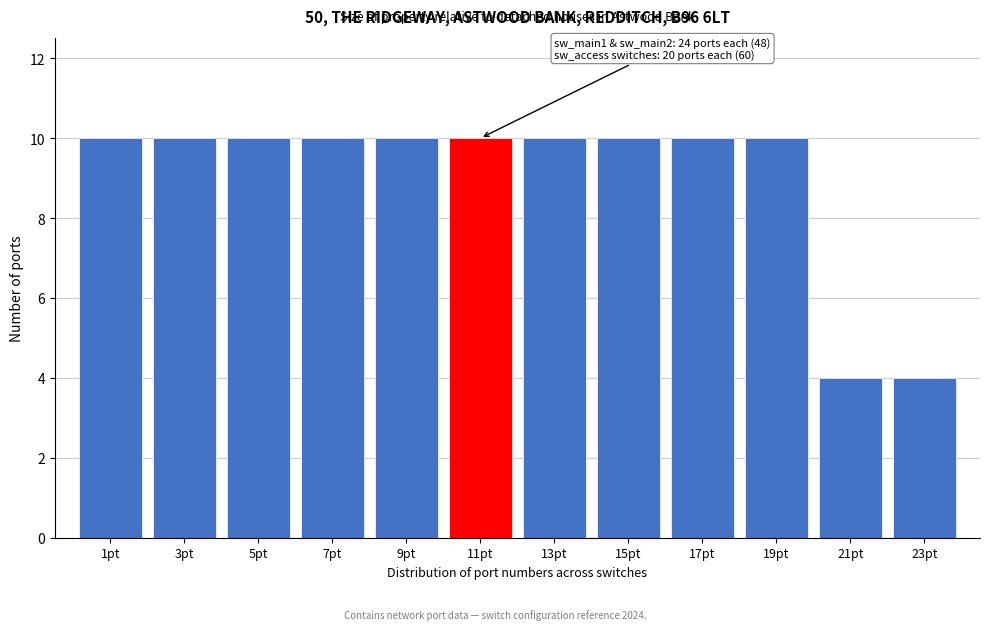

Reading left to right, what are all the values shown in this chart?

1pt=10	3pt=10	5pt=10	7pt=10	9pt=10	11pt=10	13pt=10	15pt=10	17pt=10	19pt=10	21pt=4	23pt=4